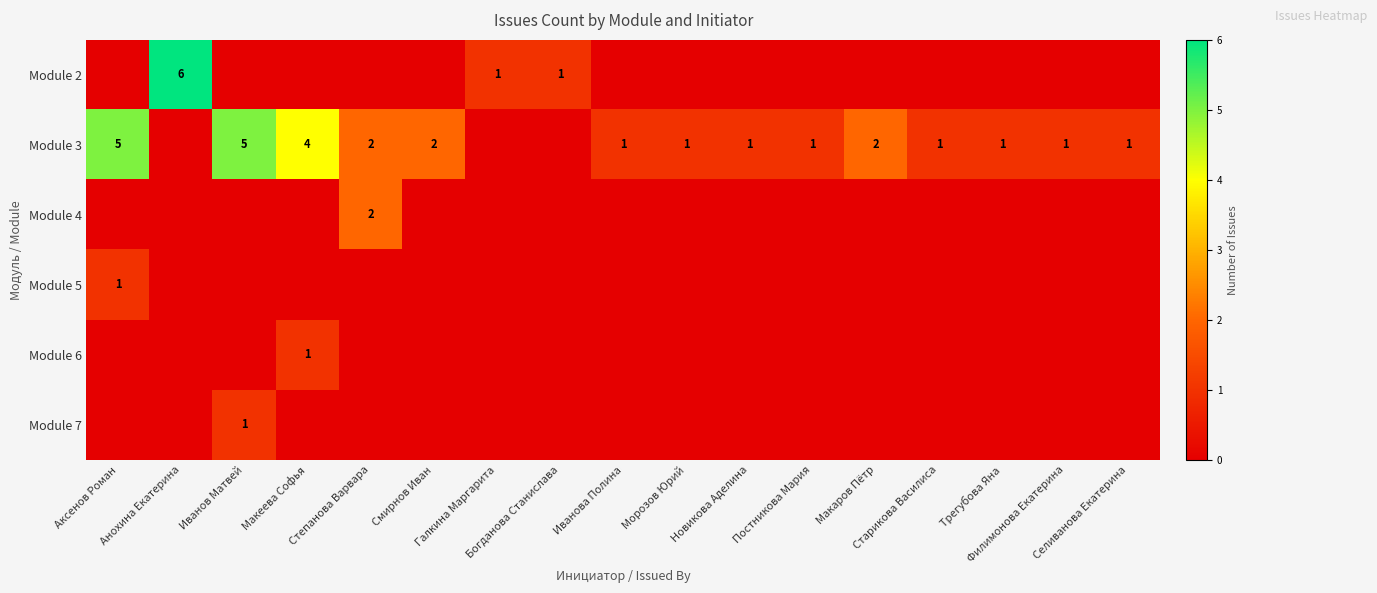

Where is Module 5 nearest to the value 0?

Анохина Екатерина